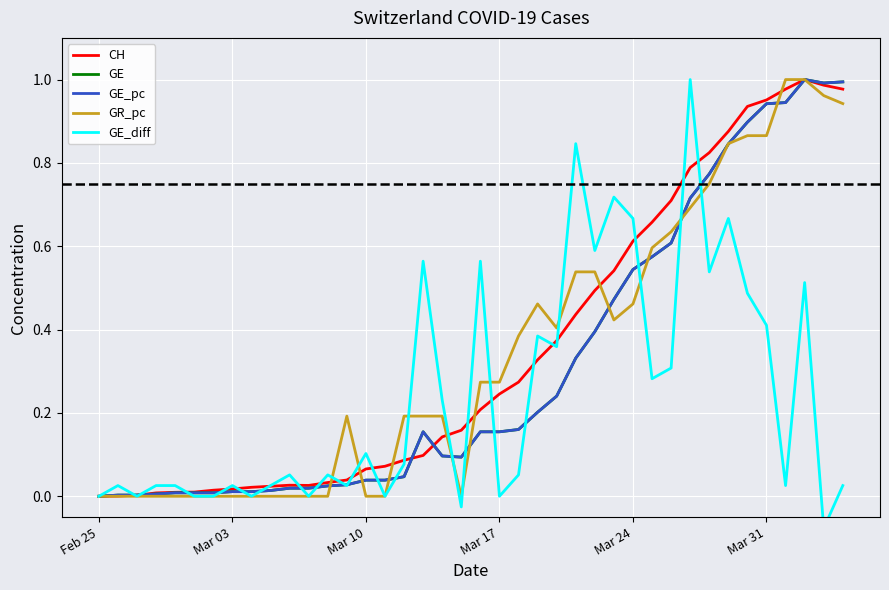

How many interior local peaks does the GE_pc series have?

2